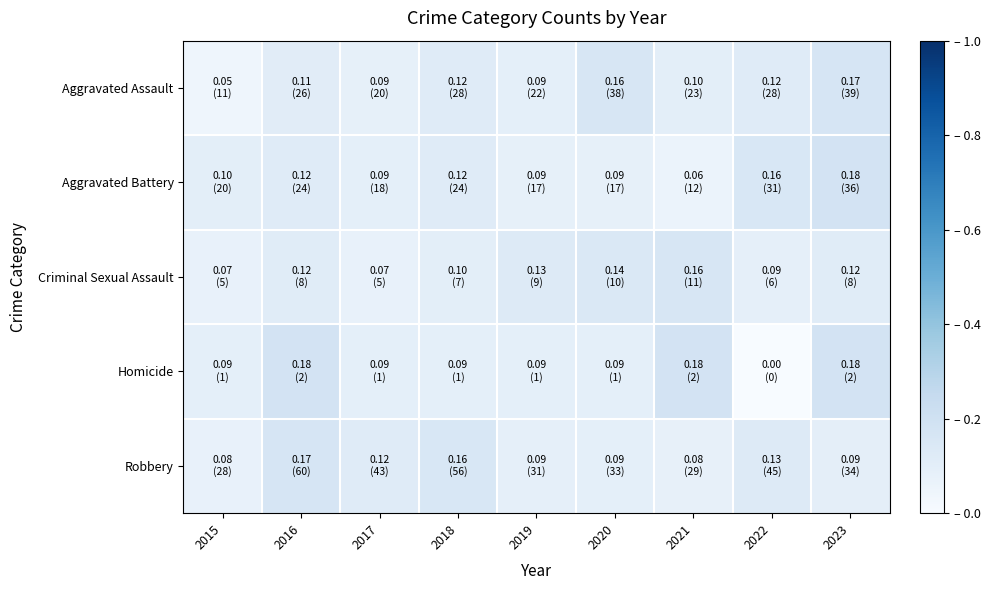

Reading left to right, list all the values displayed in this chart.

Aggravated Assault: 2015=0.0	2016=0.1	2017=0.1	2018=0.1	2019=0.1	2020=0.2	2021=0.1	2022=0.1	2023=0.2
Aggravated Battery: 2015=0.1	2016=0.1	2017=0.1	2018=0.1	2019=0.1	2020=0.1	2021=0.1	2022=0.2	2023=0.2
Criminal Sexual Assault: 2015=0.1	2016=0.1	2017=0.1	2018=0.1	2019=0.1	2020=0.1	2021=0.2	2022=0.1	2023=0.1
Homicide: 2015=0.1	2016=0.2	2017=0.1	2018=0.1	2019=0.1	2020=0.1	2021=0.2	2022=0.0	2023=0.2
Robbery: 2015=0.1	2016=0.2	2017=0.1	2018=0.2	2019=0.1	2020=0.1	2021=0.1	2022=0.1	2023=0.1